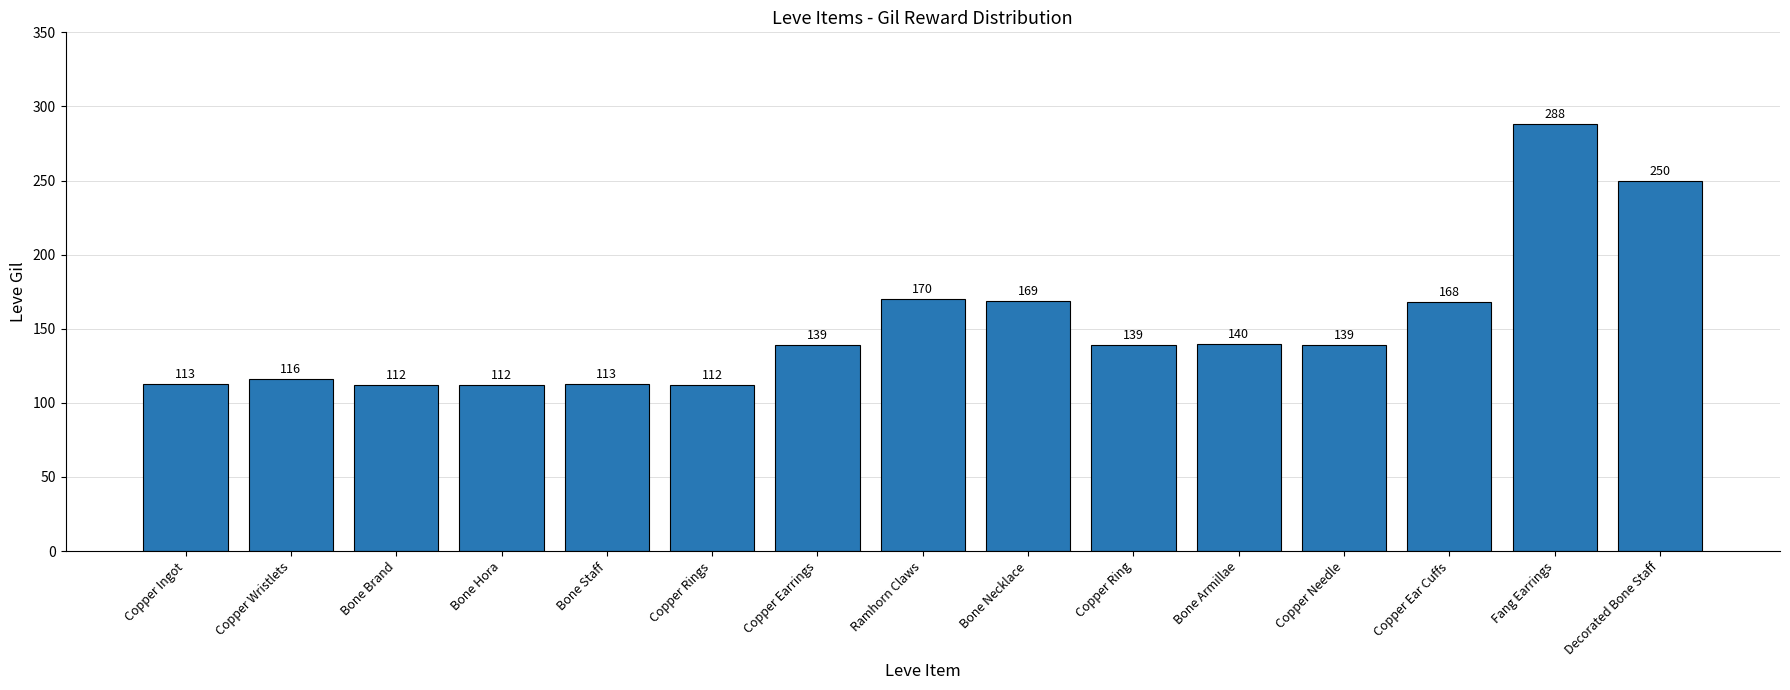

What position from the left is Bone Armillae?

11